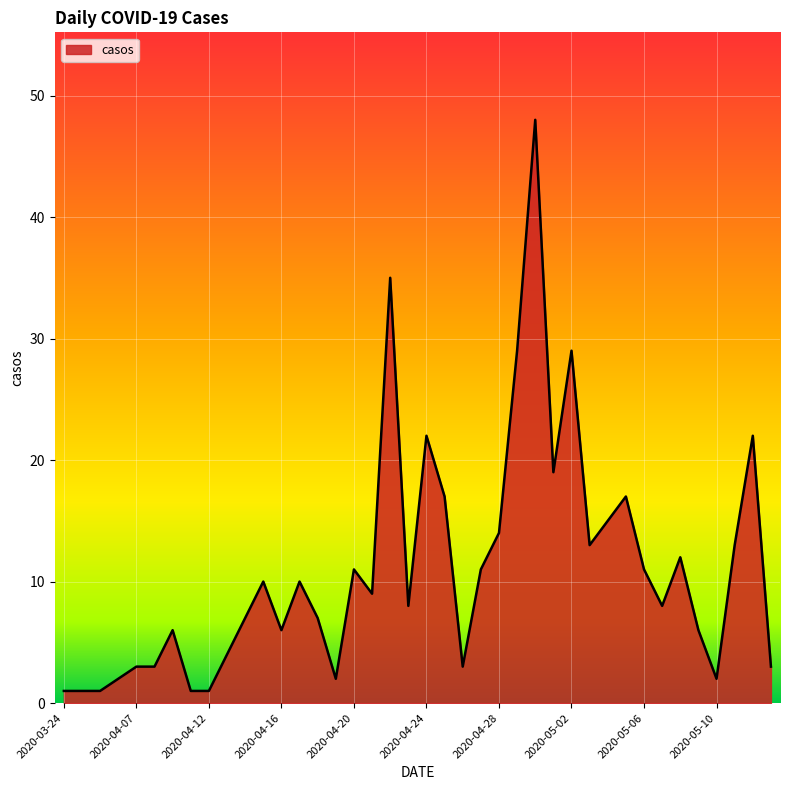

Reading left to right, extract all data points from this chart.

1	1	1	2	3	3	6	1	1	4	7	10	6	10	7	2	11	9	35	8	22	17	3	11	14	29	48	19	29	13	15	17	11	8	12	6	2	13	22	3